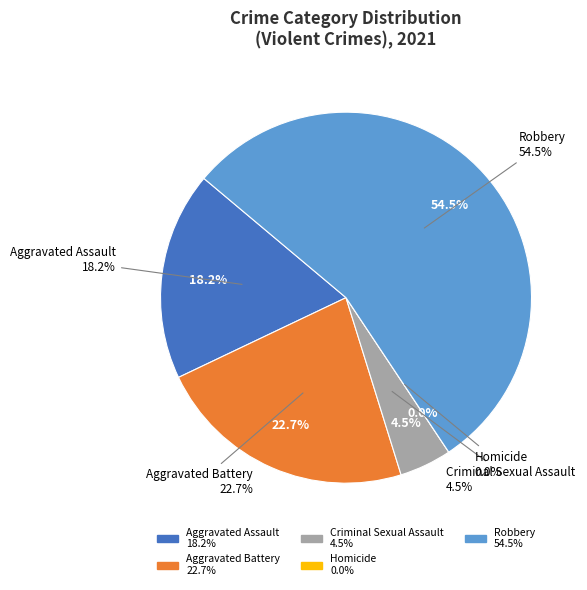

Which category has the smallest portion of the pie?

Homicide